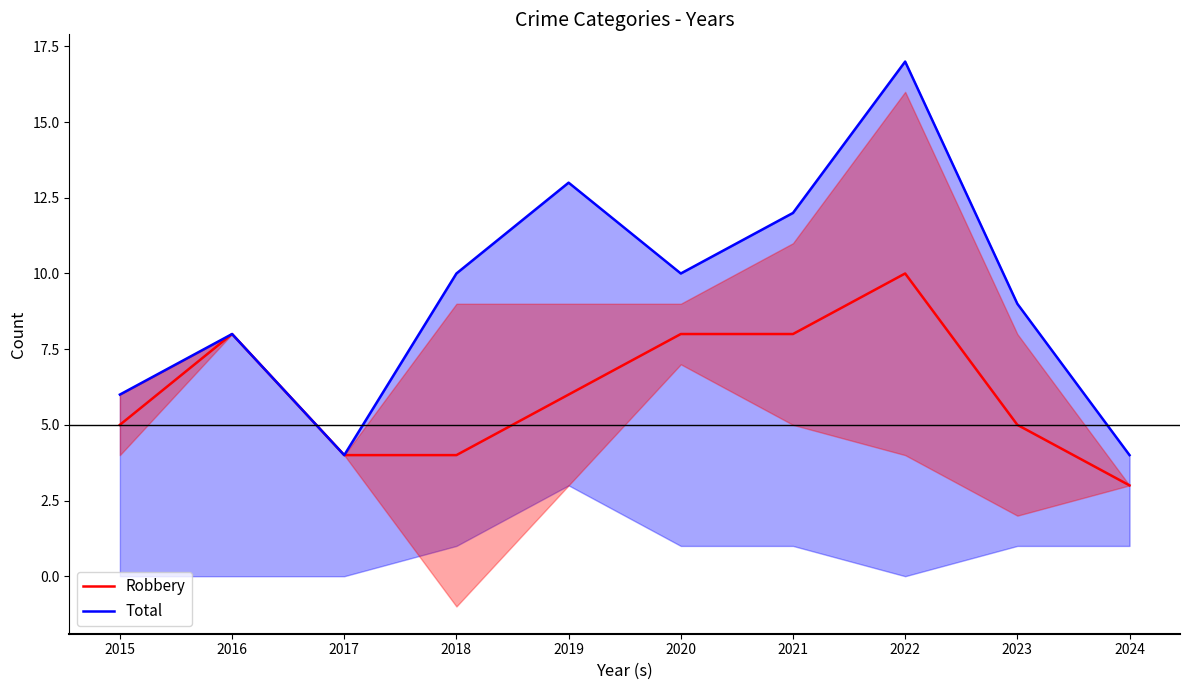

True or false: Total and Robbery intersect in this chart.

False